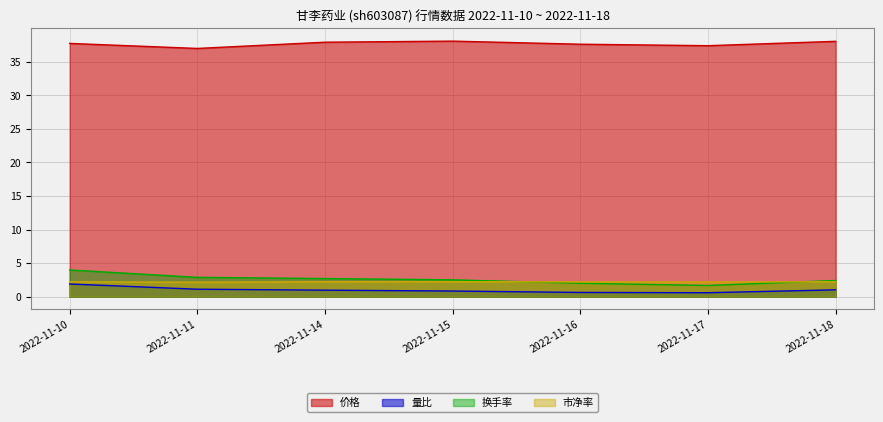

True or false: 量比 has more than 1 interior local peaks.

False